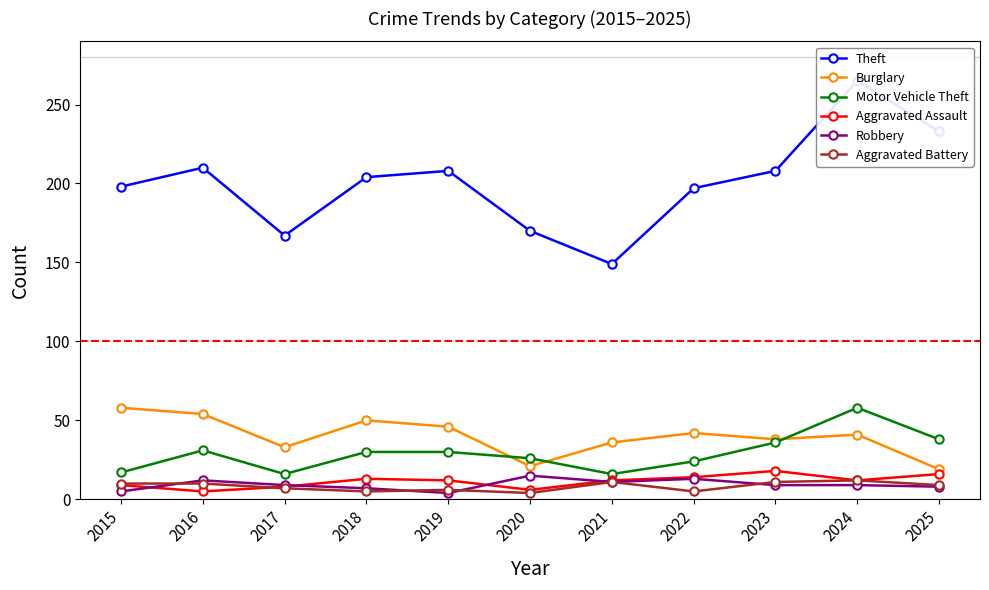

Reading left to right, transcribe all the data shown in this chart.

Theft: 198	210	167	204	208	170	149	197	208	265	233
Burglary: 58	54	33	50	46	21	36	42	38	41	19
Motor Vehicle Theft: 17	31	16	30	30	26	16	24	36	58	38
Aggravated Assault: 9	5	8	13	12	6	12	14	18	12	16
Robbery: 5	12	9	7	4	15	11	13	9	9	8
Aggravated Battery: 10	10	7	5	6	4	11	5	11	12	9